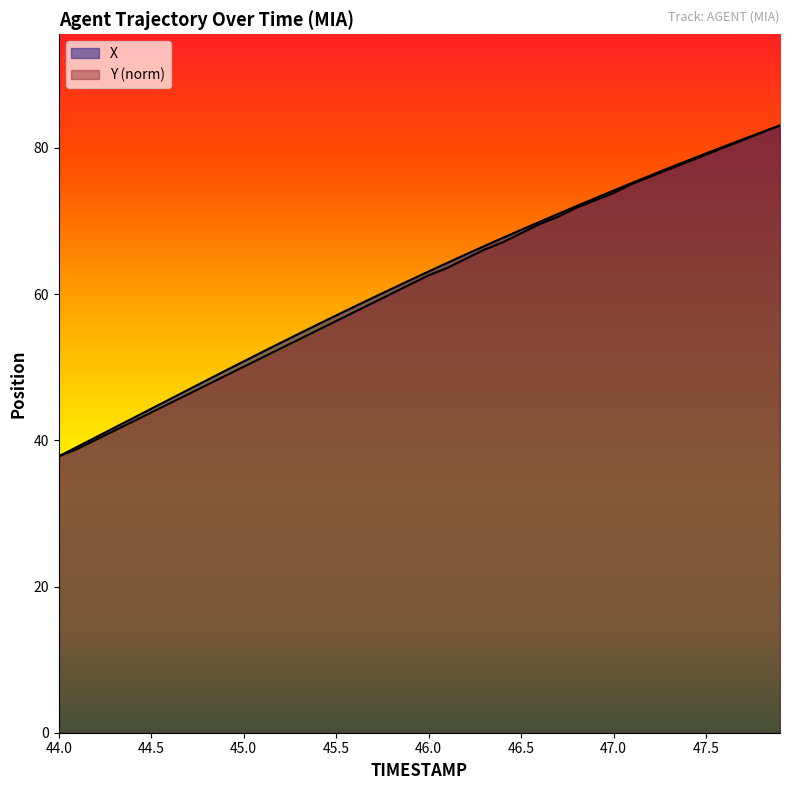

What is the difference between the second highest and minimum values in the Y series?

44.3